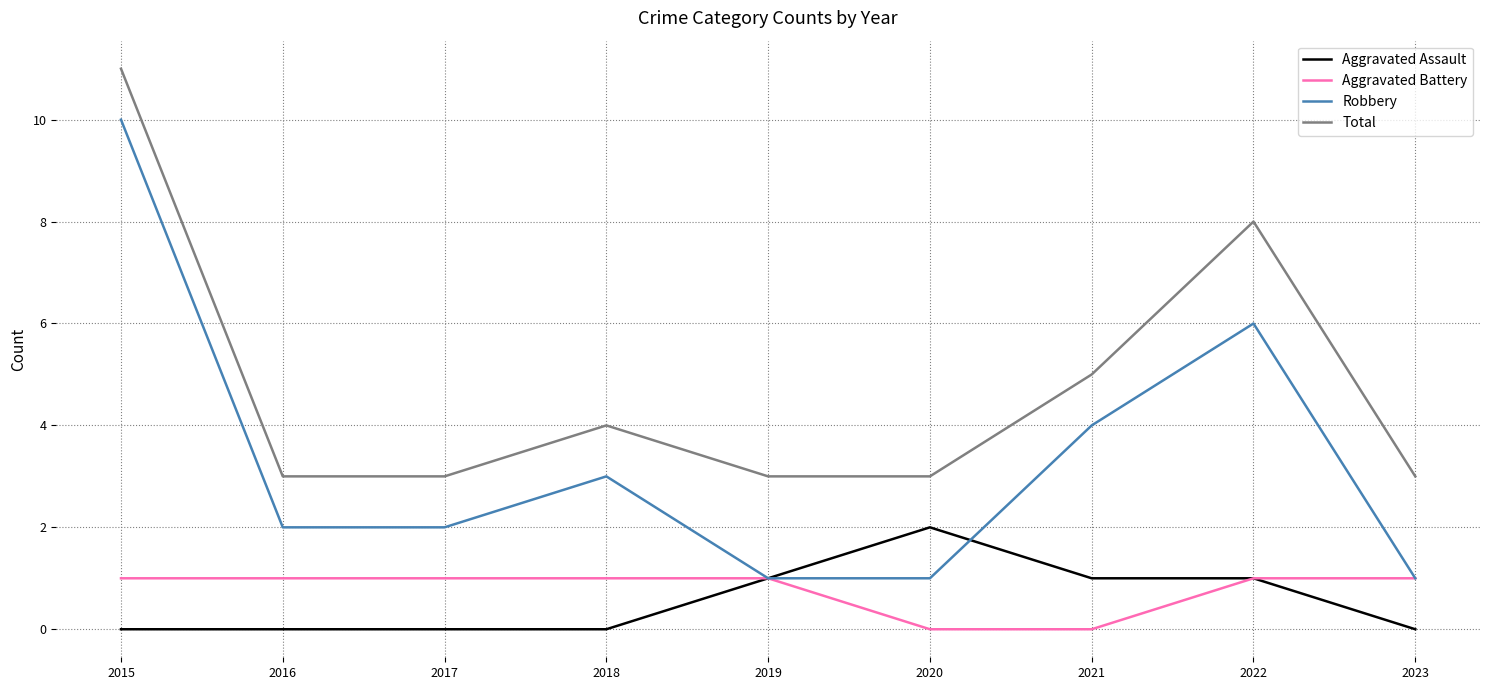

Reading right to left, list all the values displayed in this chart.

Aggravated Assault: 0	1	1	2	1	0	0	0	0
Aggravated Battery: 1	1	0	0	1	1	1	1	1
Robbery: 1	6	4	1	1	3	2	2	10
Total: 3	8	5	3	3	4	3	3	11